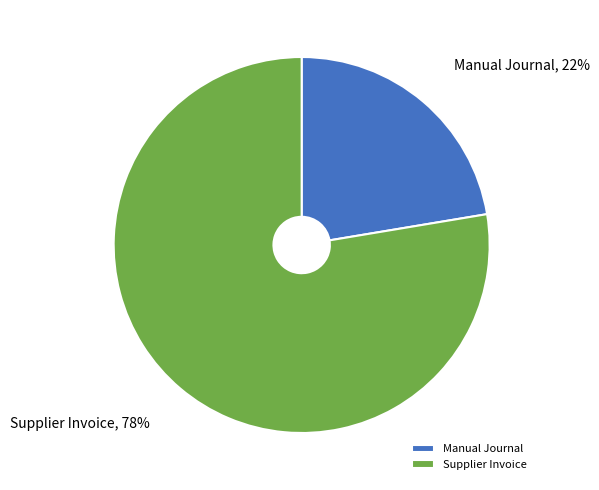

Is it true that Manual Journal is 22% of the pie?

True